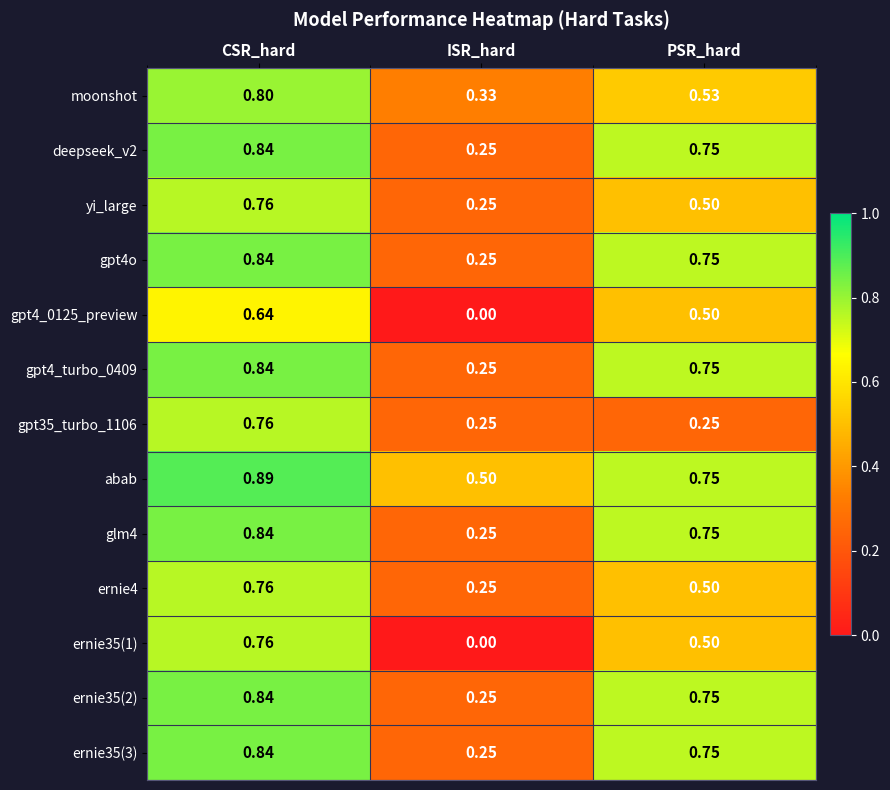

Which category has the lowest value across all series?

ISR_hard